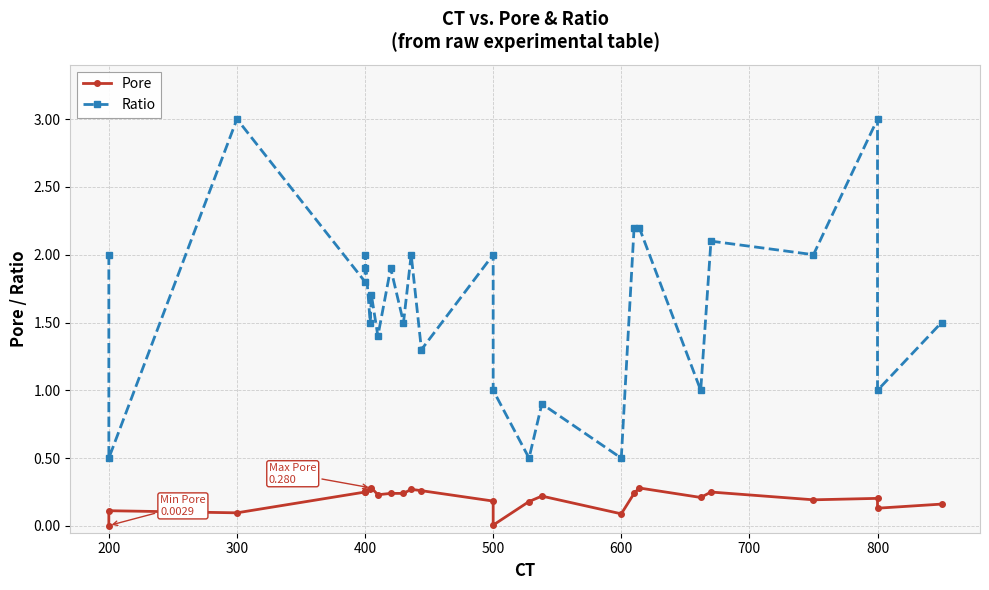

What is the average value of the Pore series?

0.2